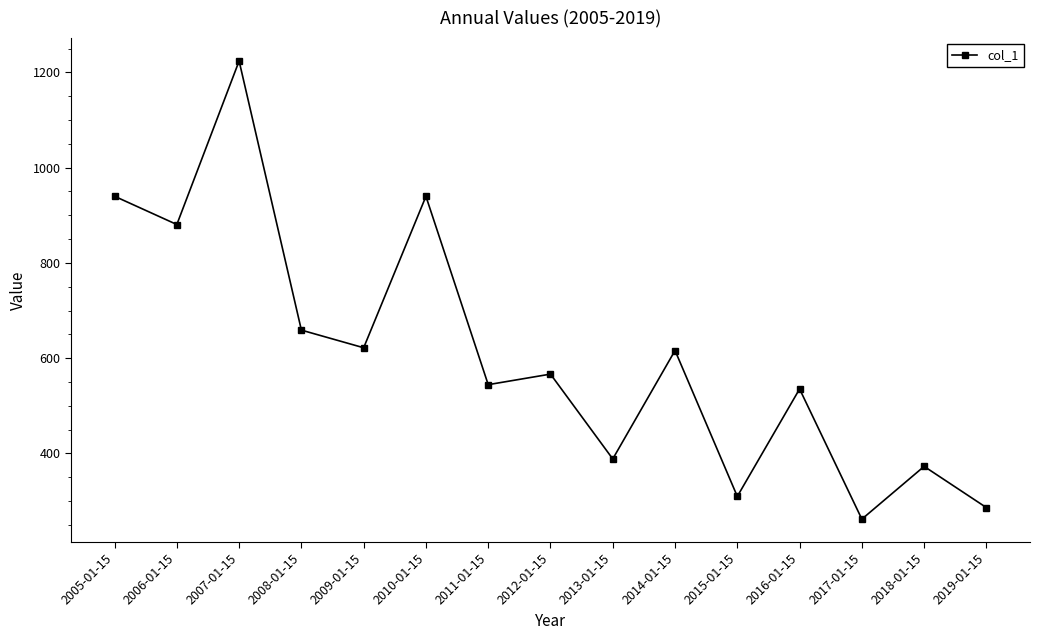

Which label corresponds to the largest value in the chart?

2007-01-15